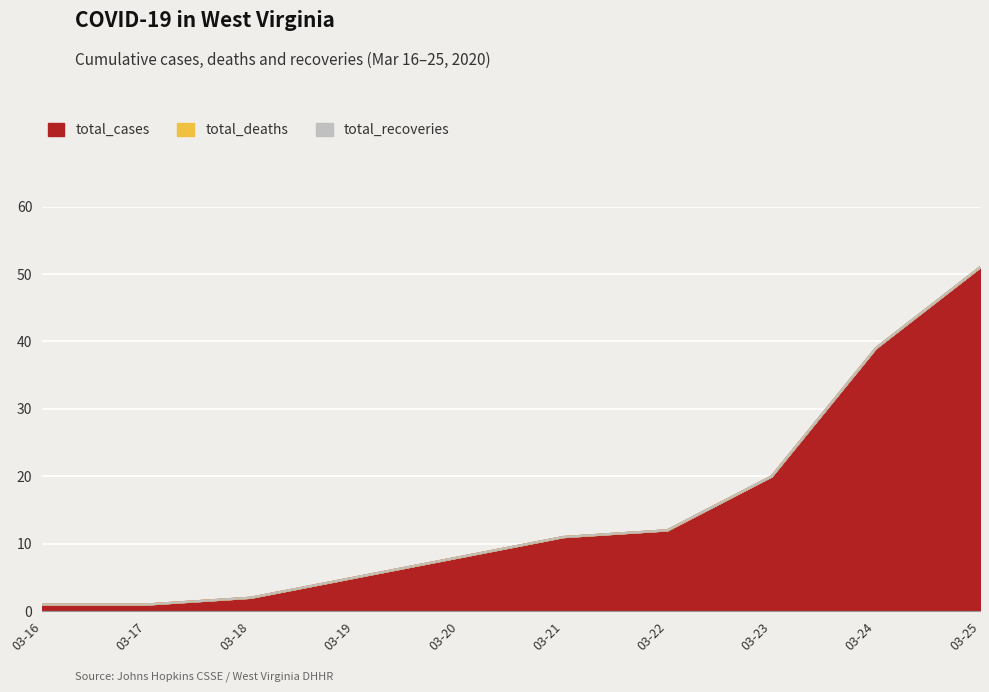

Reading left to right, extract all data points from this chart.

total_cases: 2020-03-16=1	2020-03-17=1	2020-03-18=2	2020-03-19=5	2020-03-20=8	2020-03-21=11	2020-03-22=12	2020-03-23=20	2020-03-24=39	2020-03-25=51
total_deaths: 2020-03-16=0	2020-03-17=0	2020-03-18=0	2020-03-19=0	2020-03-20=0	2020-03-21=0	2020-03-22=0	2020-03-23=0	2020-03-24=0	2020-03-25=0
total_recoveries: 2020-03-16=0	2020-03-17=0	2020-03-18=0	2020-03-19=0	2020-03-20=0	2020-03-21=0	2020-03-22=0	2020-03-23=0	2020-03-24=0	2020-03-25=0